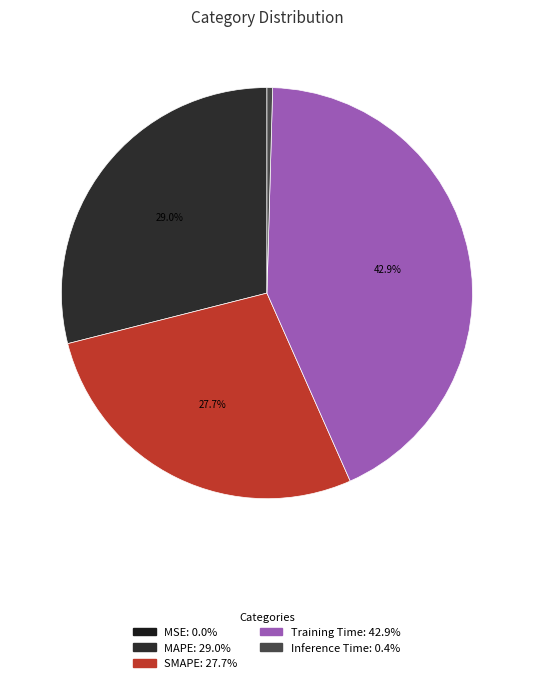

To the nearest percent, what is the average slice percentage?

20%